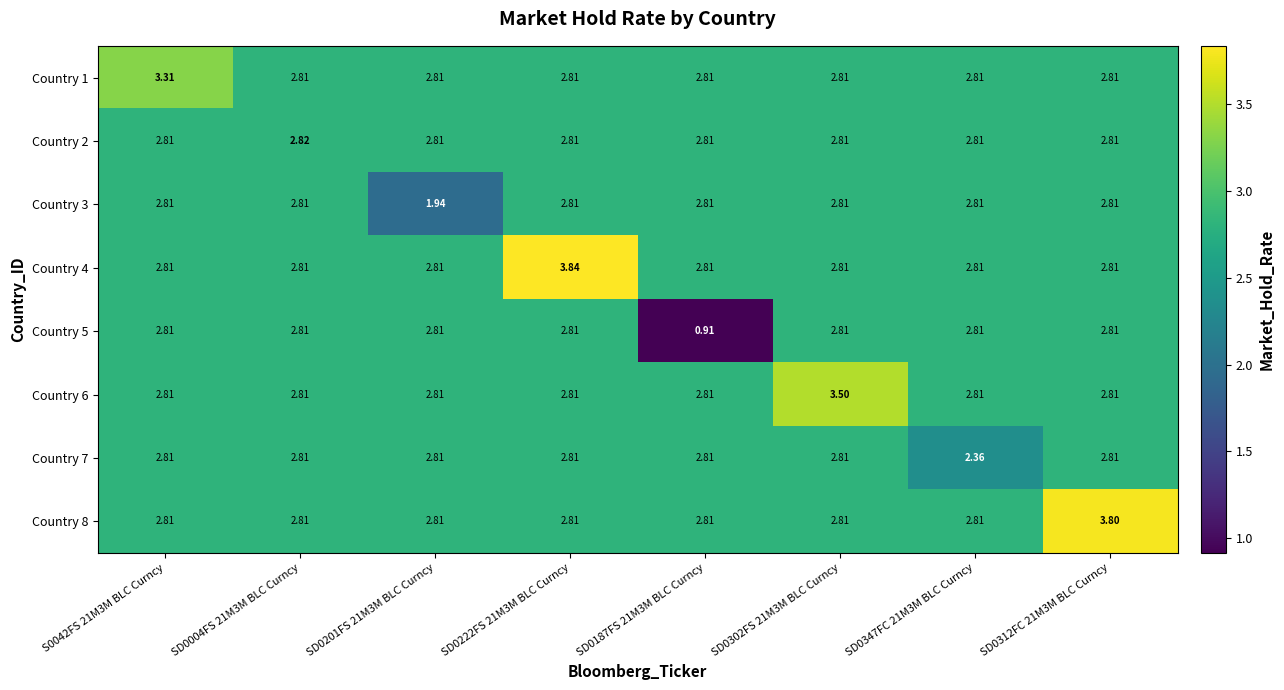

List the series in order of their peak value, highest first.

Country 4, Country 8, Country 6, Country 1, Country 2, Country 3, Country 5, Country 7